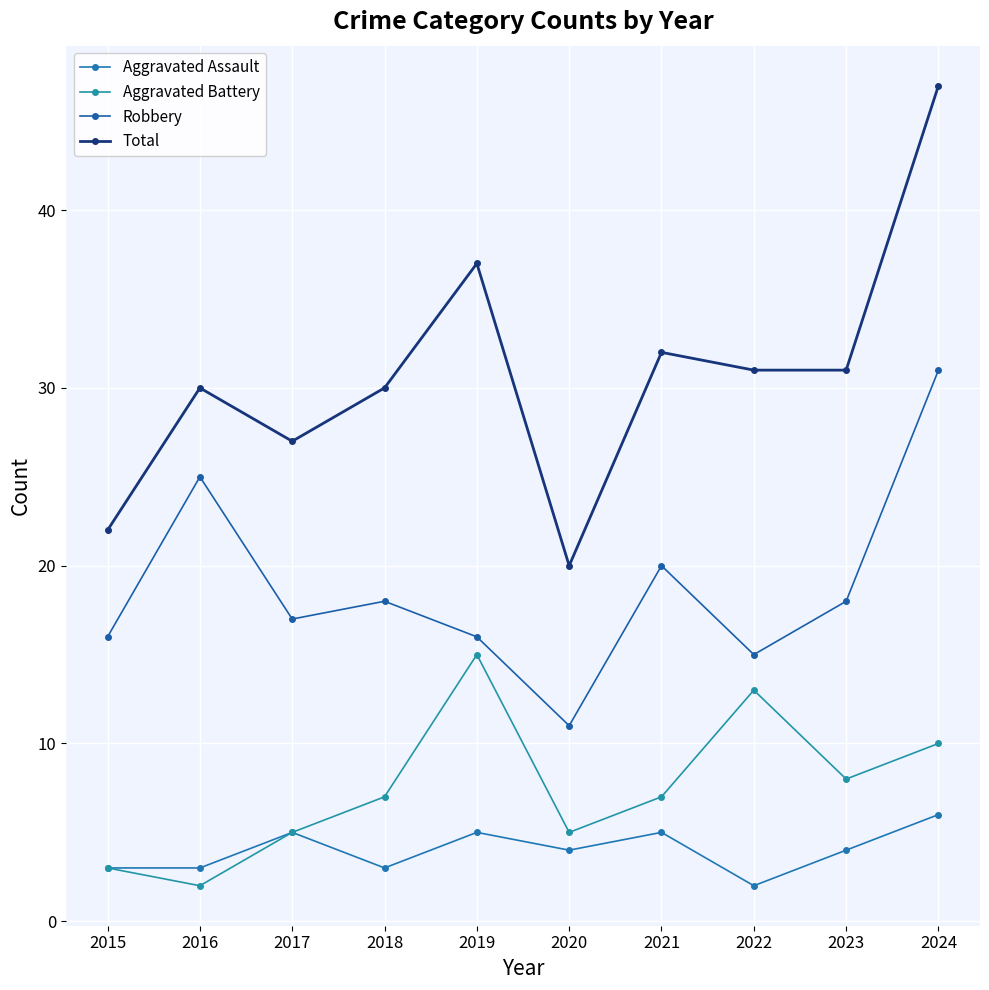

Which label corresponds to the smallest value in the chart?

2022